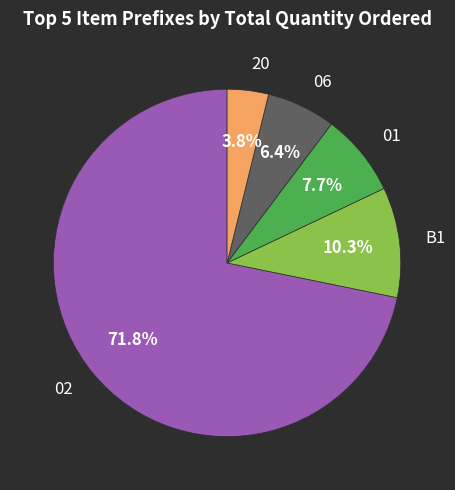

What portion of the pie excludes 02?

28.2%